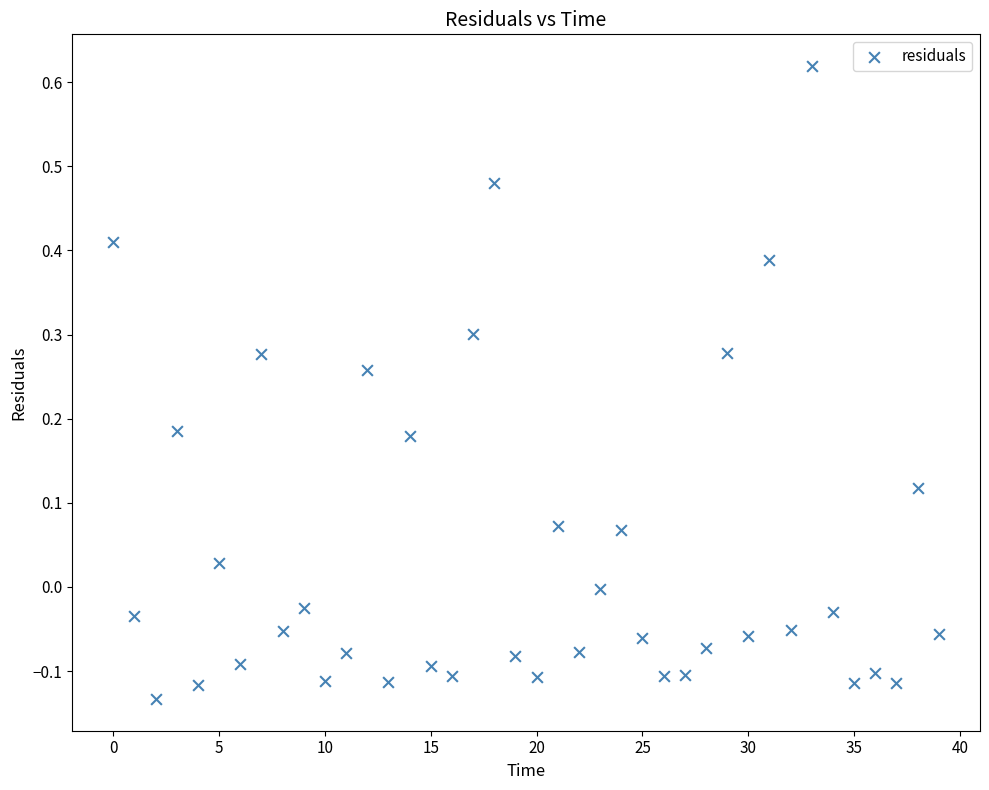

What is the range of Y values (max minus min)?

0.8